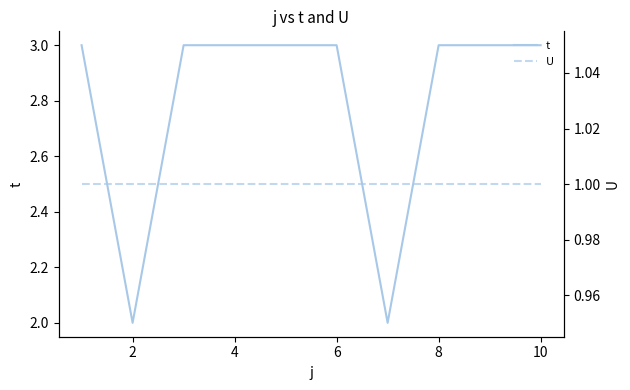

The t series shows 2 at 10. True or false?

False